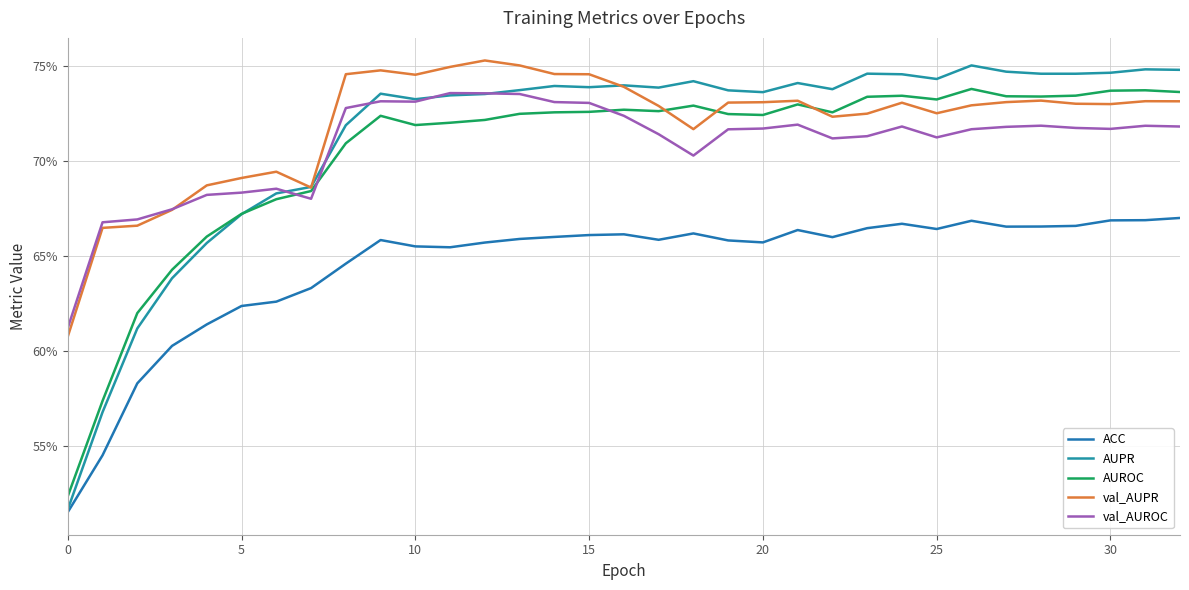

What are all the series names shown in the legend?

ACC, AUPR, AUROC, val_AUPR, val_AUROC